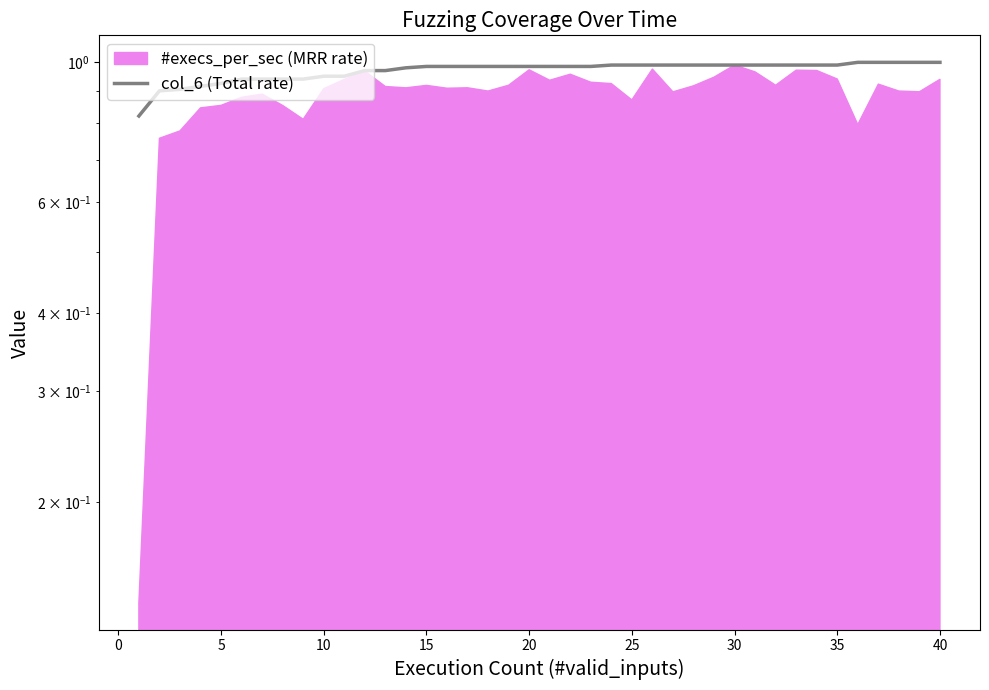

What is the difference between the maximum and minimum values?

0.2